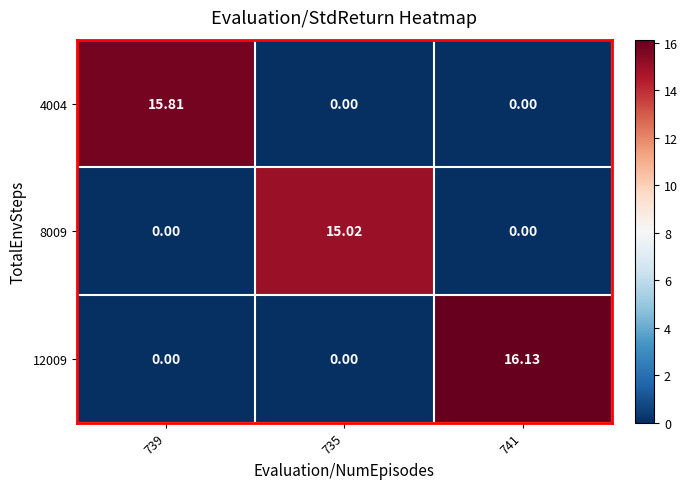

How many data points does each series have?

3